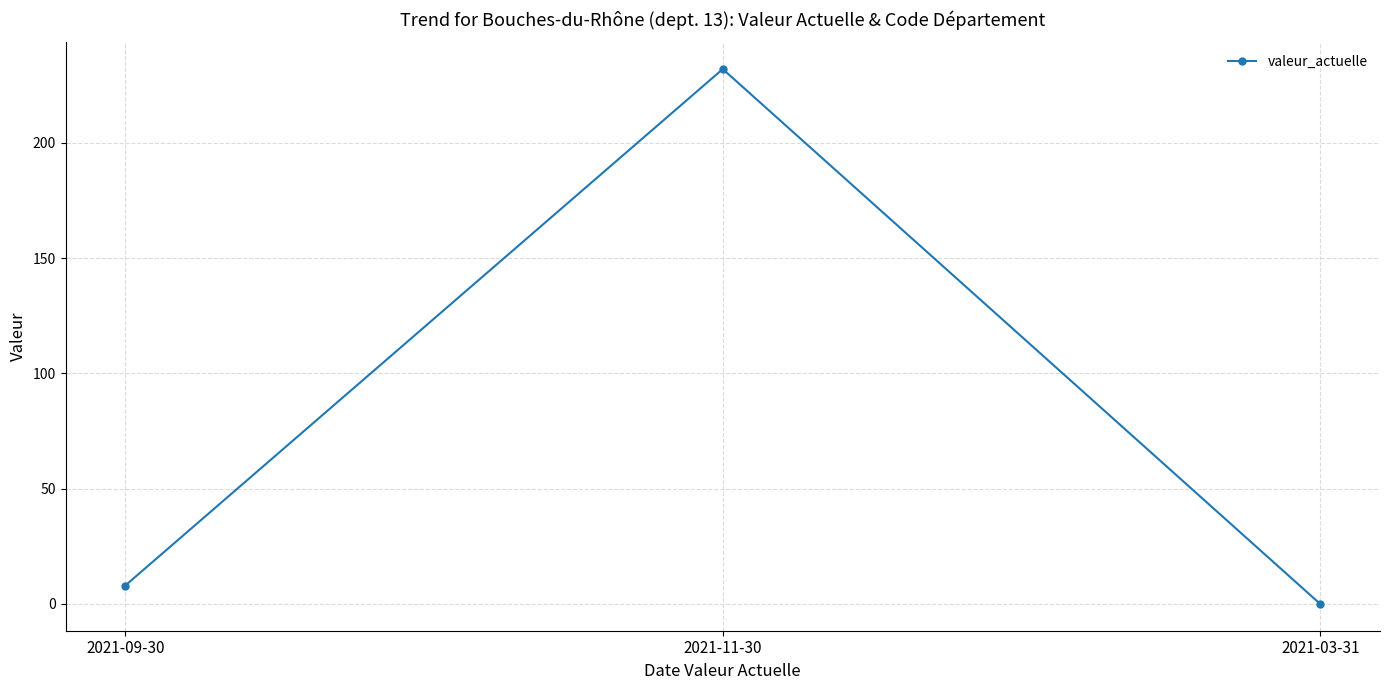

Is it true that the value at 2021-09-30 is 8?

True